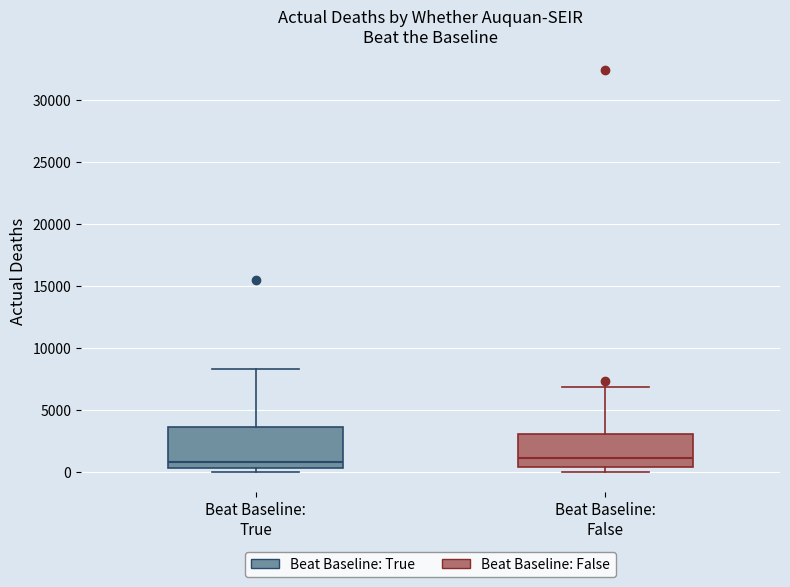

Where does the median line of the box for Beat Baseline: True sit on the y-axis? The values are not printed on the chart, so give them approximately, as read against the axis.

1000